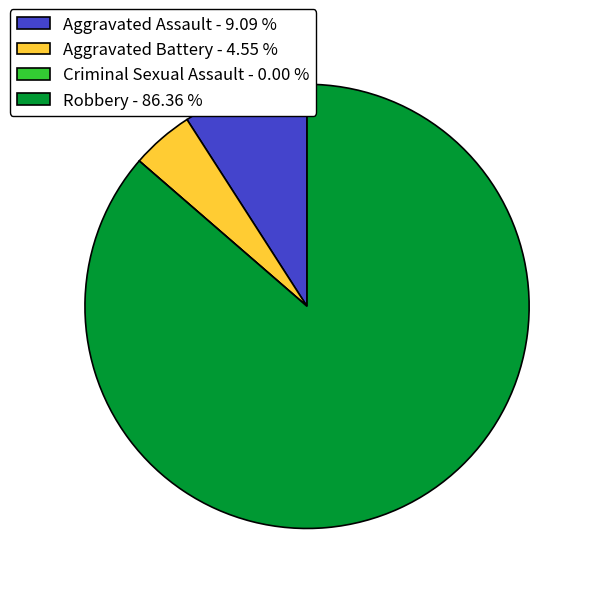

Does any single category account for the majority?

Yes